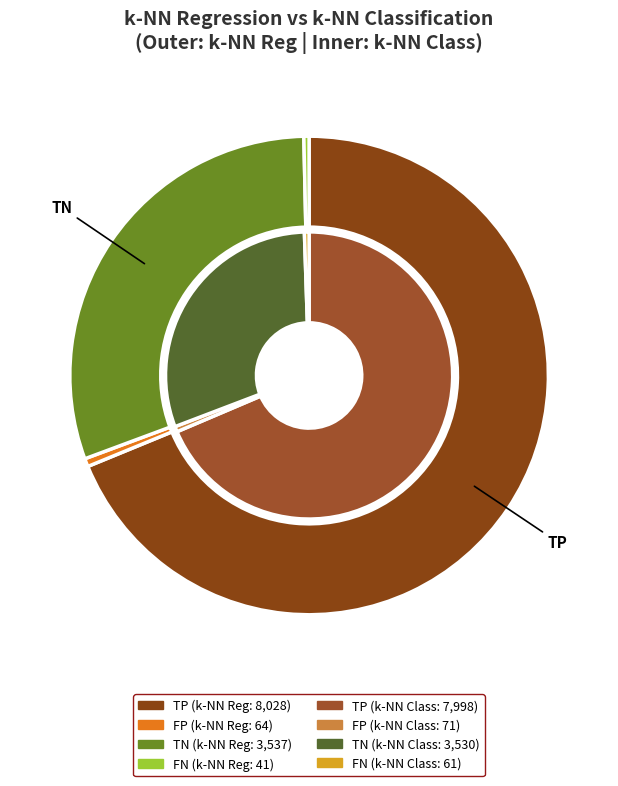

True or false: FN accounts for 0% of the total.

True